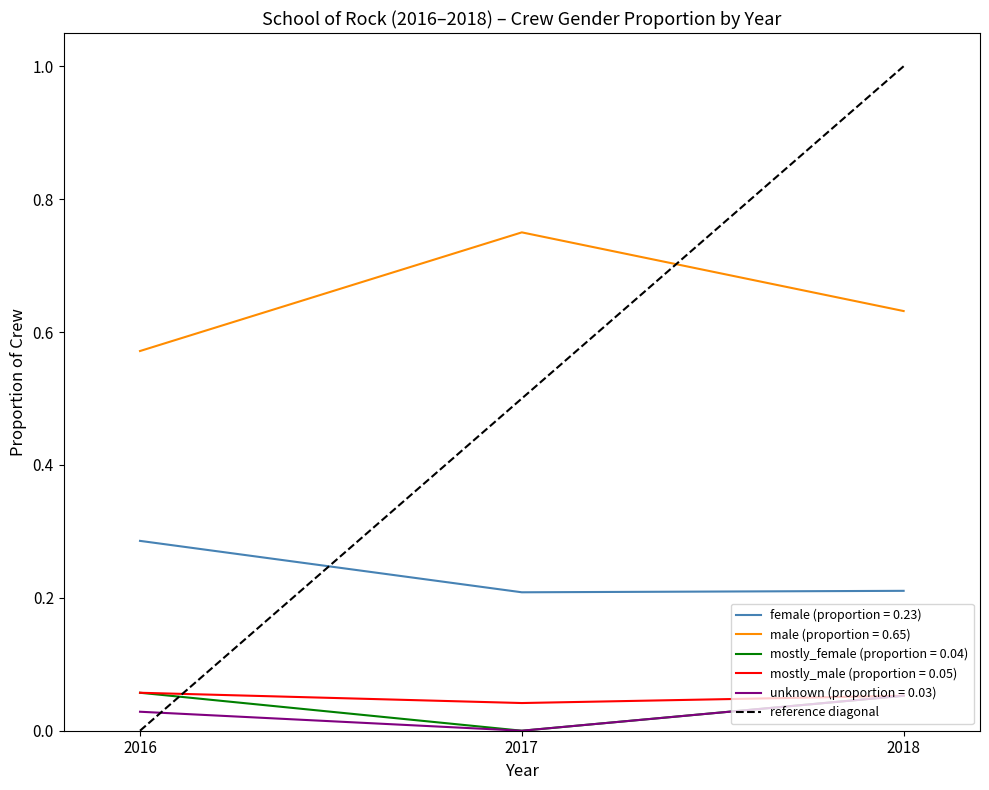

At which label is the value closest to 0?

2016